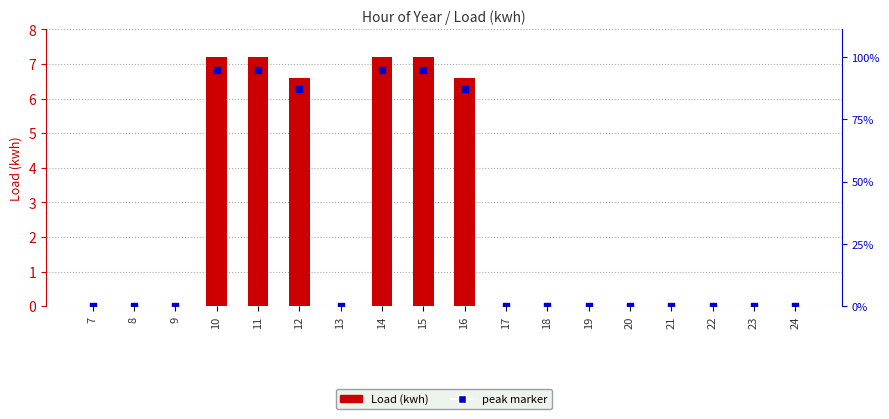

Is the value of peak marker at 16 greater than the value of Load (kwh) at 8?

Yes